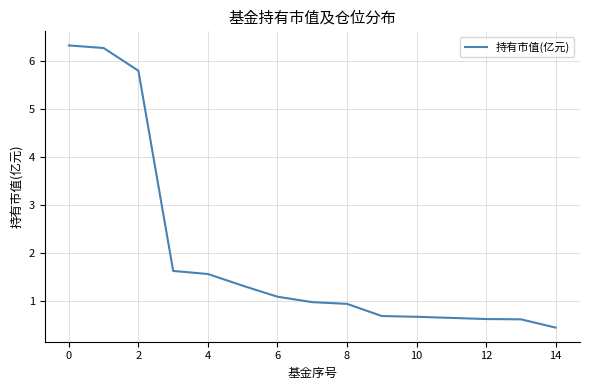

What is the minimum value shown in the chart?

0.5